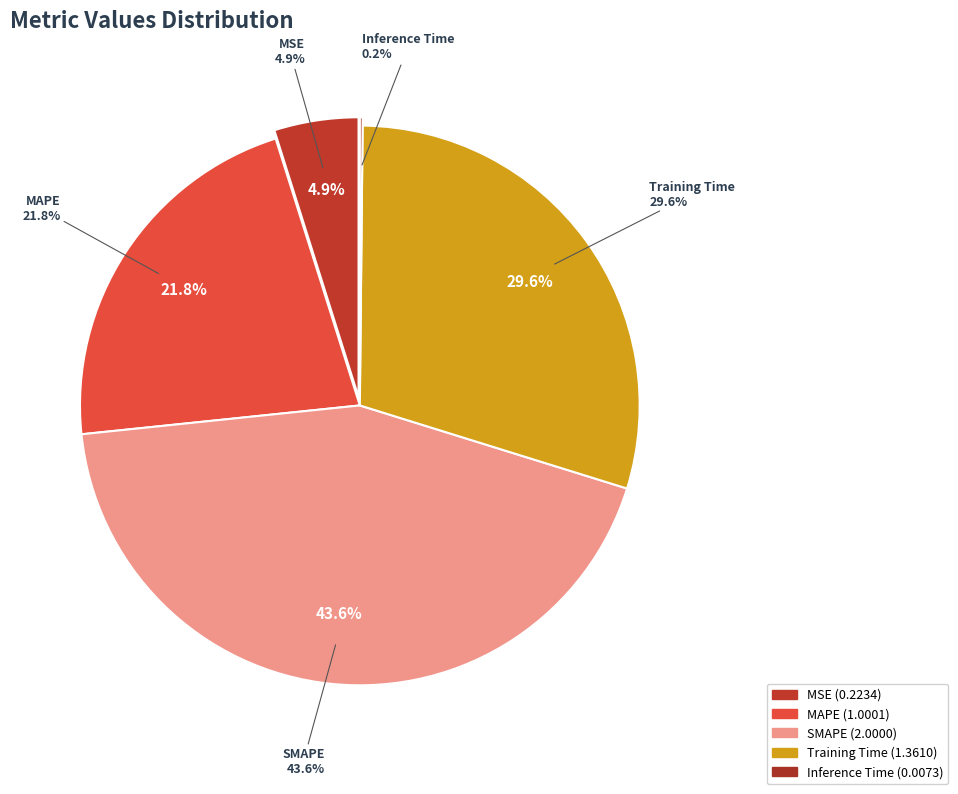

Which has a higher value, MAPE or SMAPE?

SMAPE